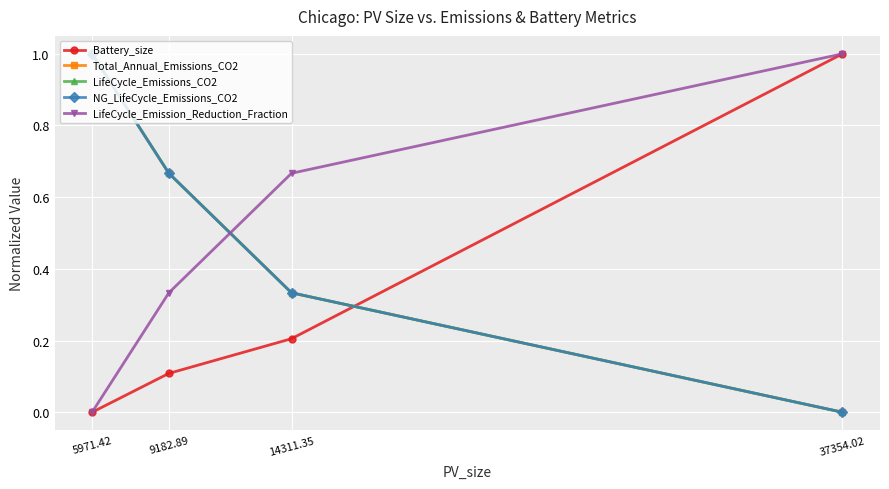

Count the number of categories in the chart.

4